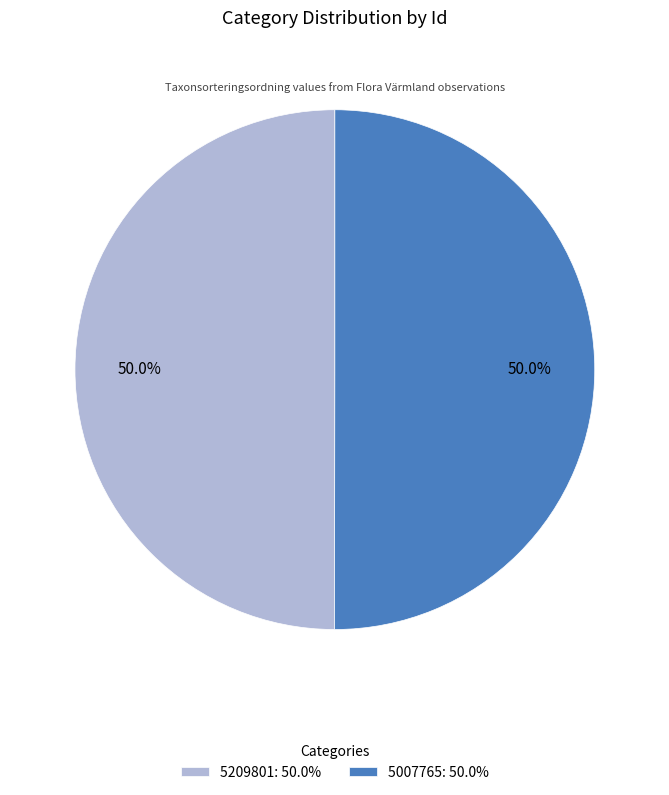

Approximately how many times larger is the value at 5007765: 50.0% compared to 5209801: 50.0%?

1.0